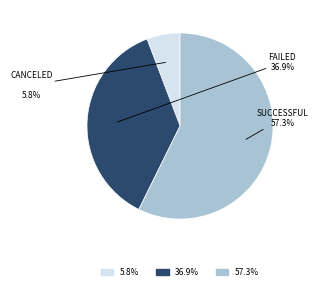

Is there a majority slice in this chart?

Yes